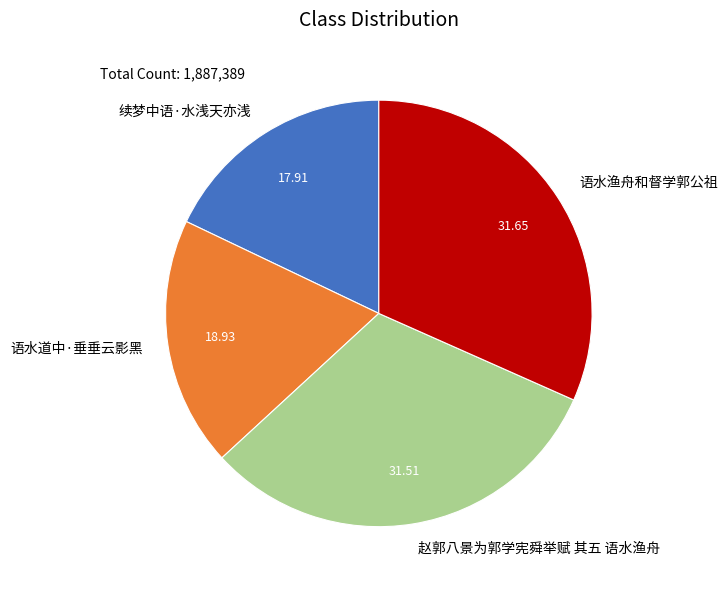

What is the ratio of the value at 语水道中·垂垂云影黑 to the value at 续梦中语·水浅天亦浅?

1.1